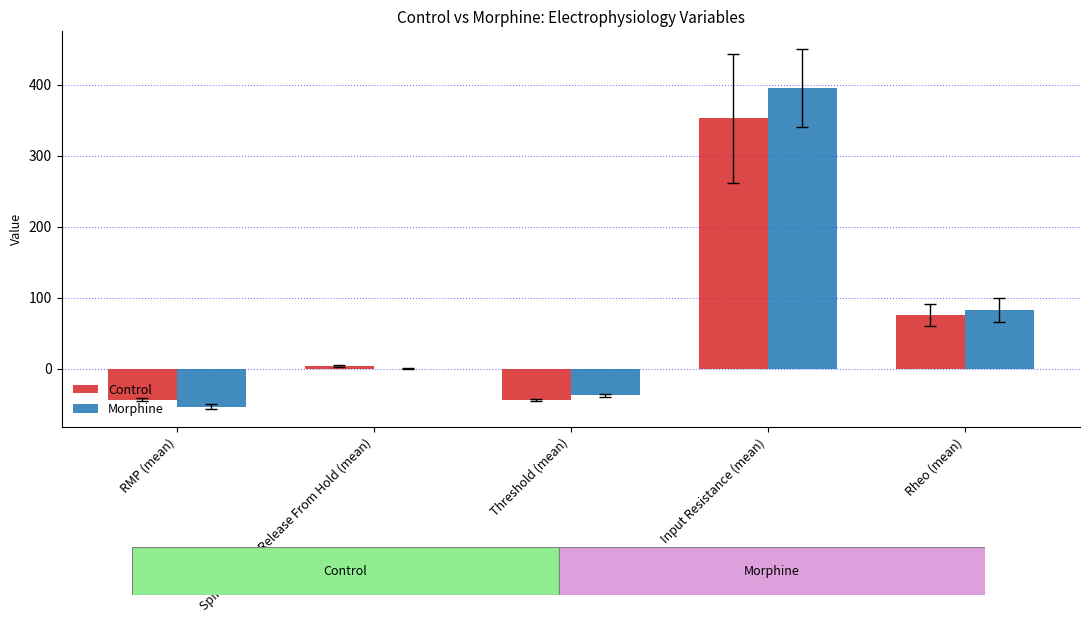

True or false: Morphine has a value of 82.6 at Rheo (mean).

True